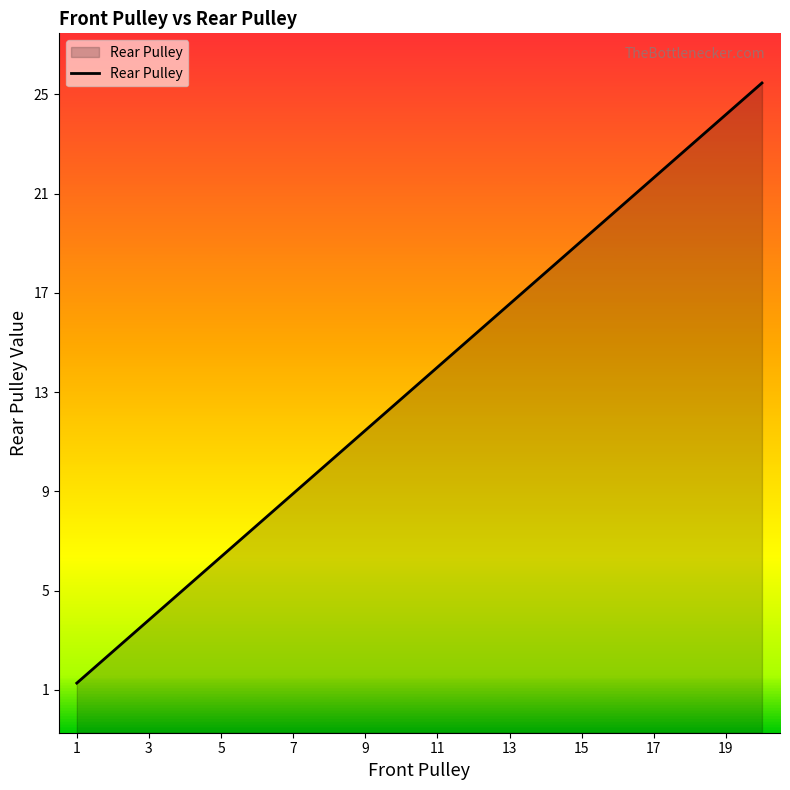

How many lines are shown in the chart?

1